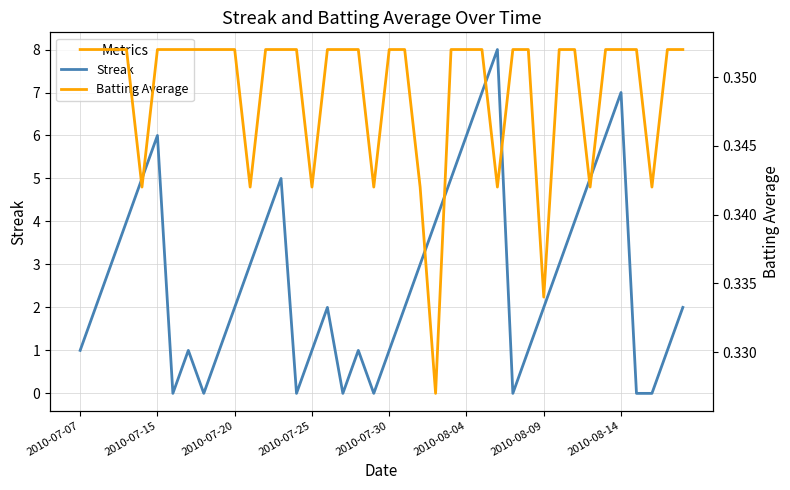

How many data points in Streak are above 2?

18